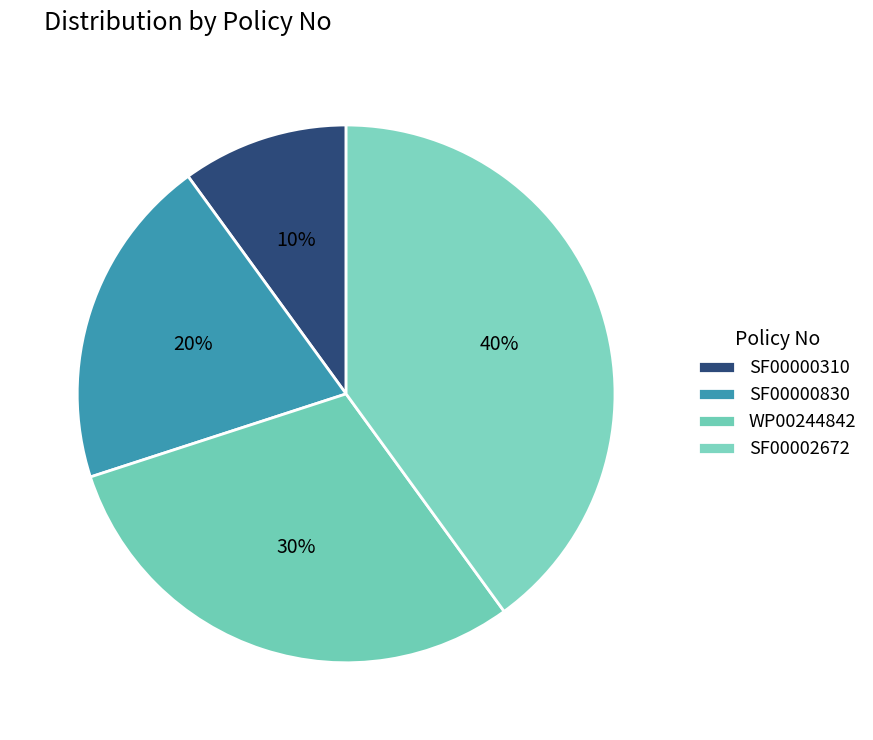

Combined, do SF00002672 and SF00000310 account for over 50%?

No